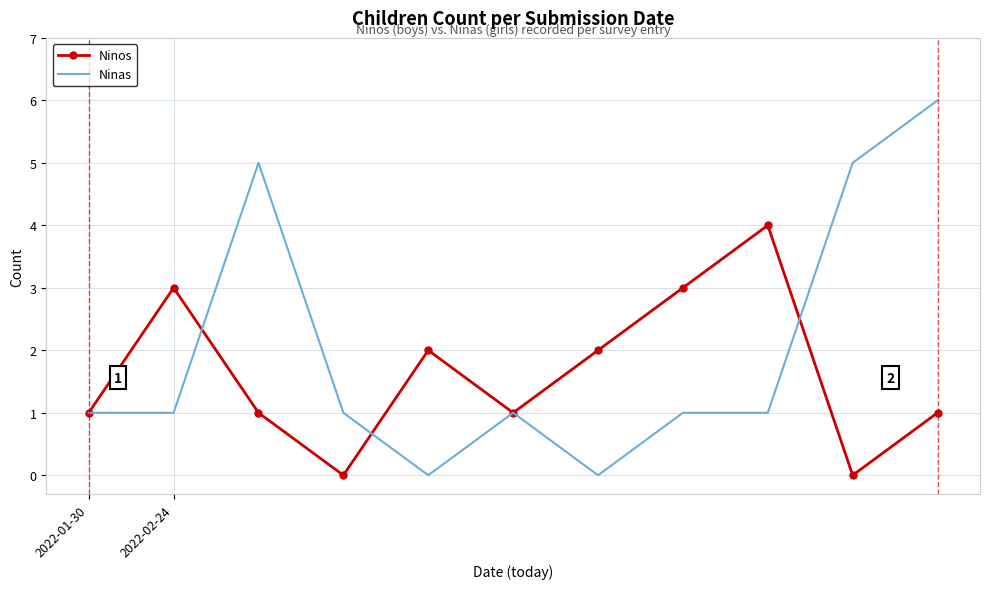

List the series in order of their peak value, highest first.

Ninas, Ninos